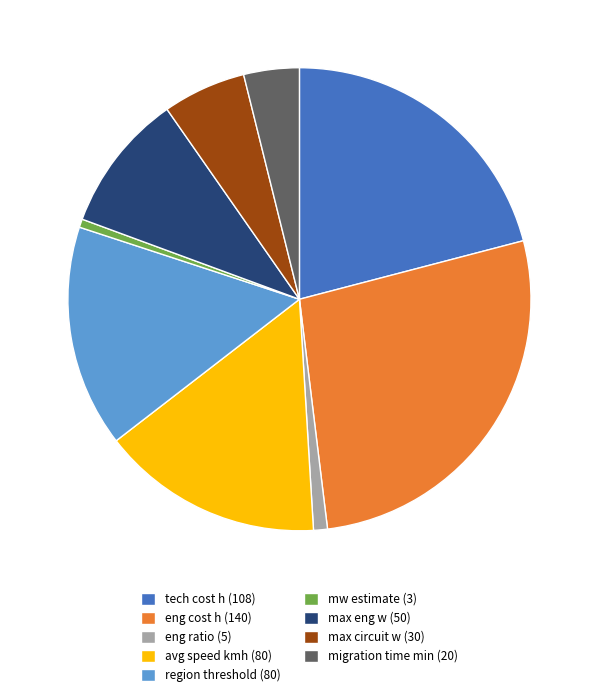

Do migration time min (20) and eng ratio (5) together represent more than half of the pie?

No